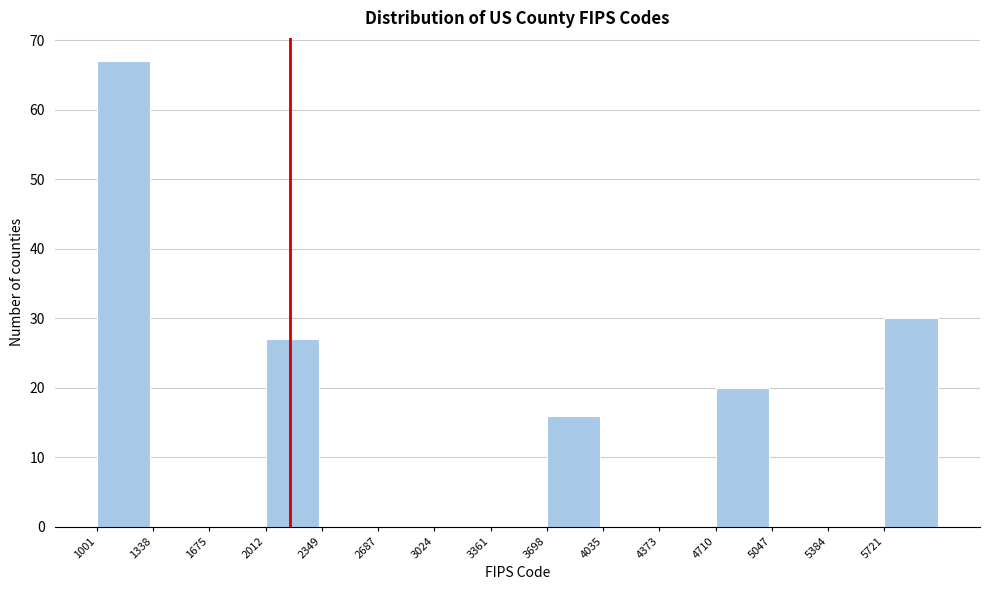

Reading left to right, list every bar in this chart as the range it spans on the x-axis followed by its height. Neither the bar edges nor the heights are printed on the chart, so give them approximately, as read against the axes.

1000 to 1350: 67
1350 to 1700: 0
1700 to 2000: 0
2000 to 2350: 27
2350 to 2700: 0
2700 to 3000: 0
3000 to 3350: 0
3350 to 3700: 0
3700 to 4050: 16
4050 to 4350: 0
4350 to 4700: 0
4700 to 5050: 20
5050 to 5400: 0
5400 to 5700: 0
5700 to 6050: 30